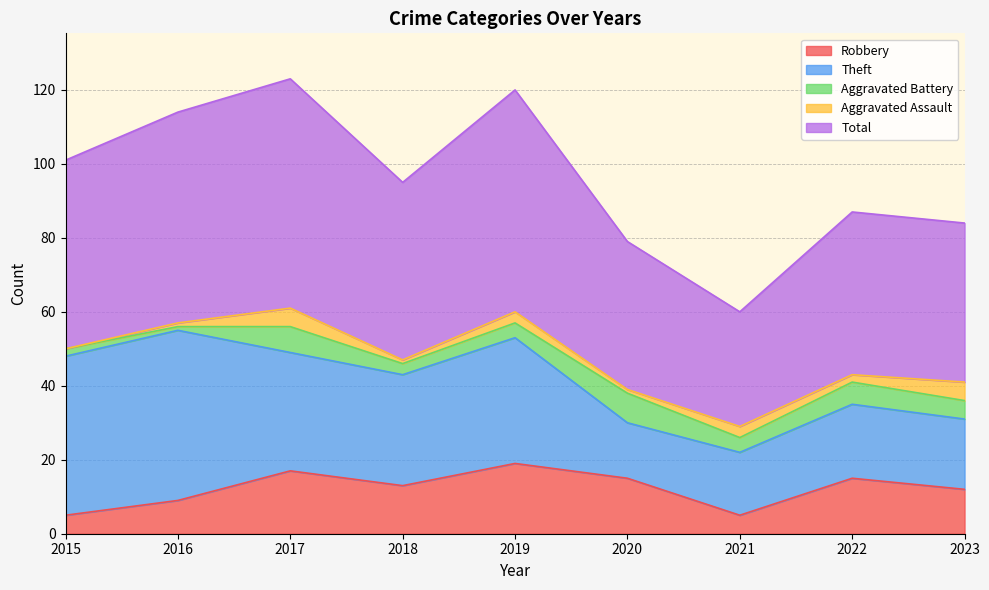

Rank the series by their maximum value, from highest to lowest.

Total, Theft, Robbery, Aggravated Battery, Aggravated Assault